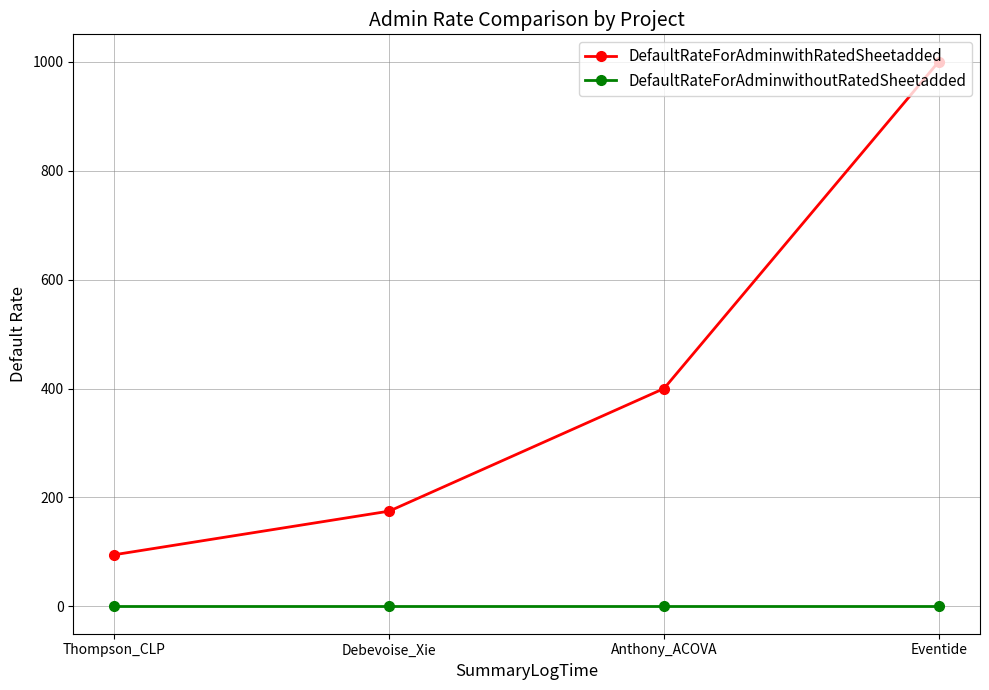

Reading left to right, what are all the values shown in this chart?

DefaultRateForAdminwithRatedSheetadded: 95	175	400	1000
DefaultRateForAdminwithoutRatedSheetadded: 0	0	0	0